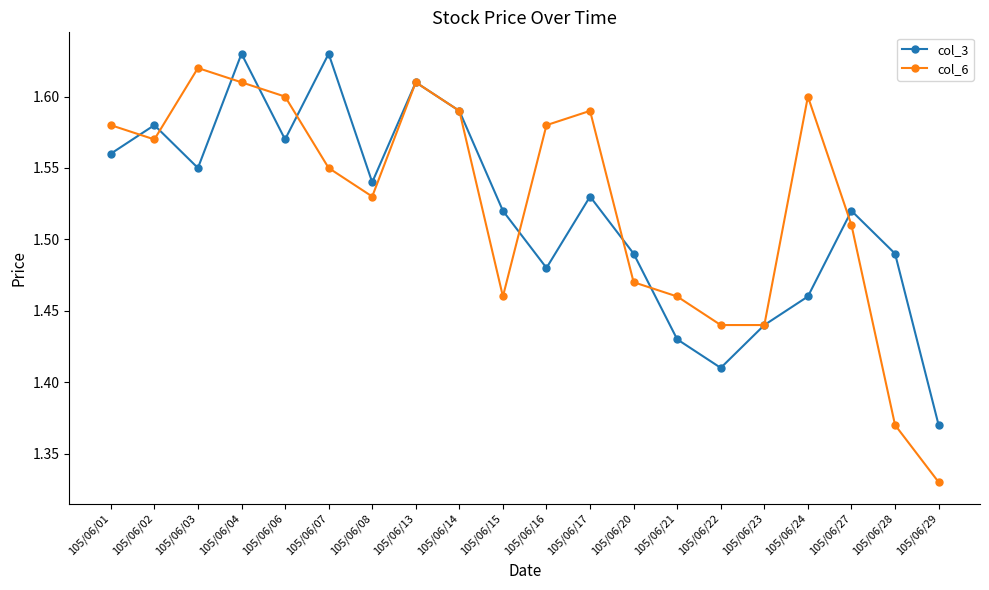

Is it true that col_3 equals 1.6 at 105/06/02?

True